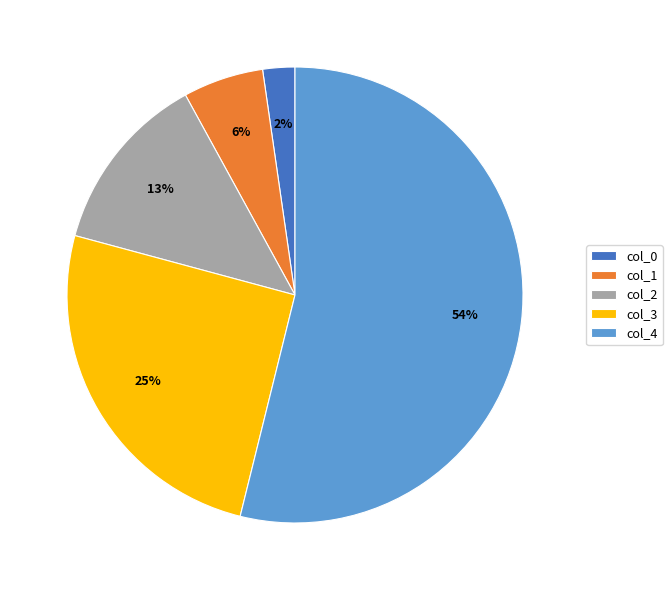

Is the sum of col_3 and col_0 greater than half?

No